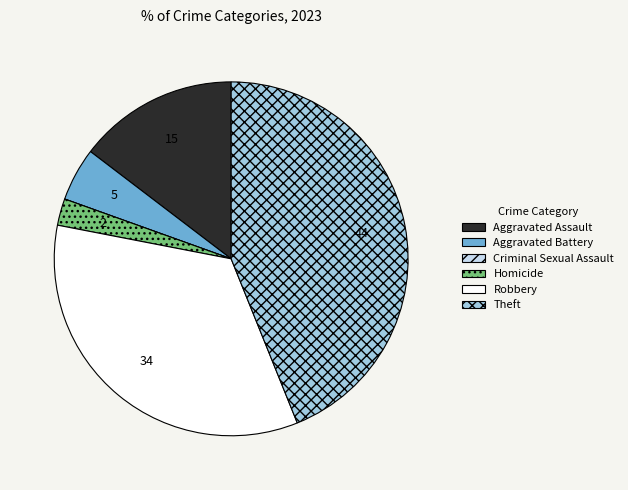

Does any single category account for the majority?

No